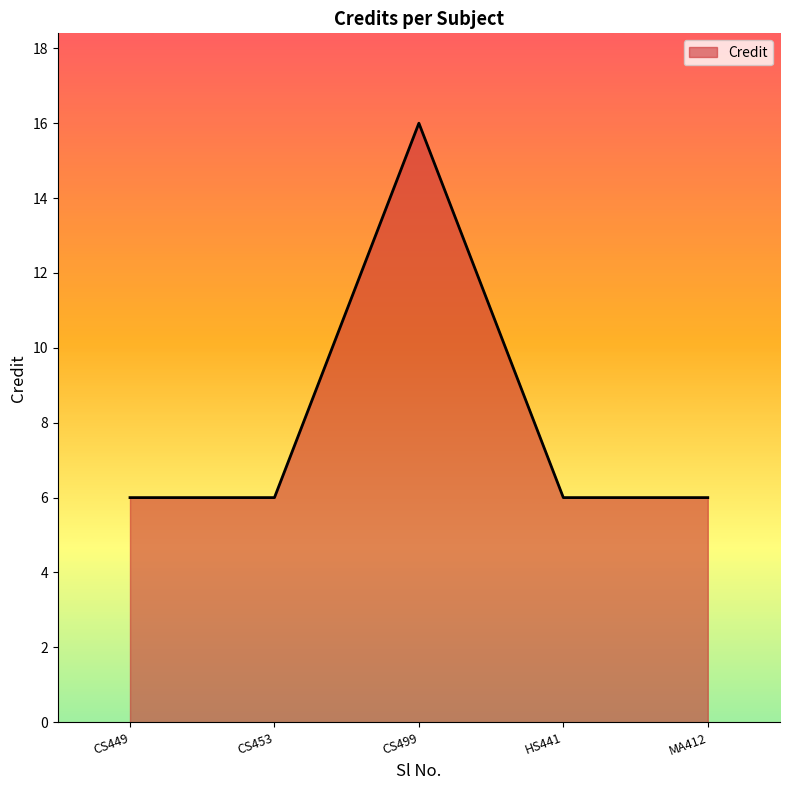

Which has a higher value, CS499 or CS453?

CS499